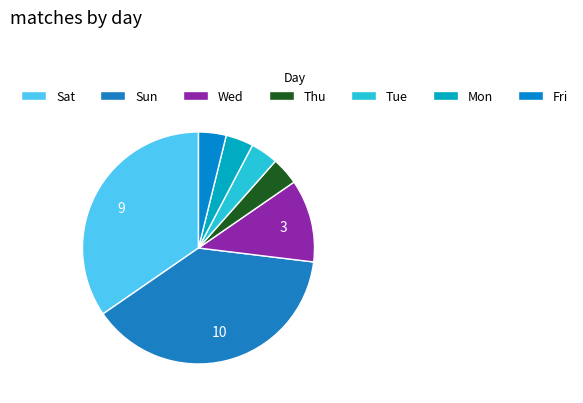

What is the change in value from Sun to Mon?

-9